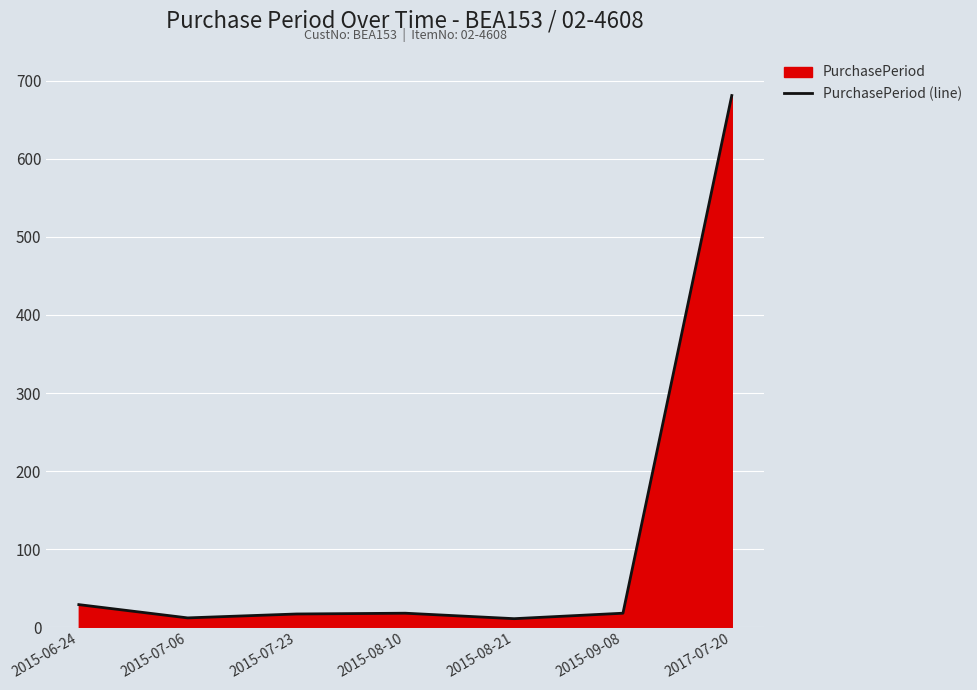

At which label is the value closest to 346?

2015-06-24